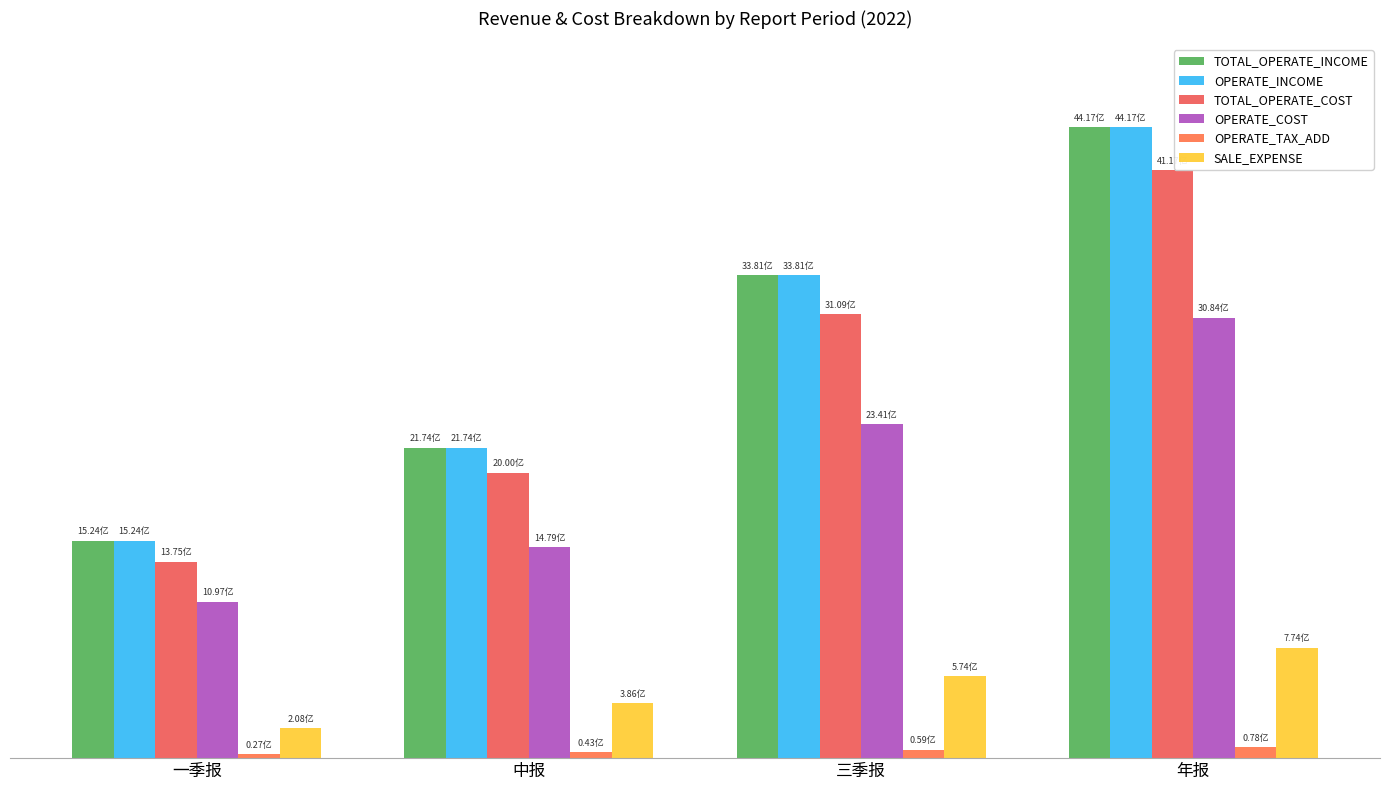

Which series has the largest range (max minus min)?

TOTAL_OPERATE_INCOME